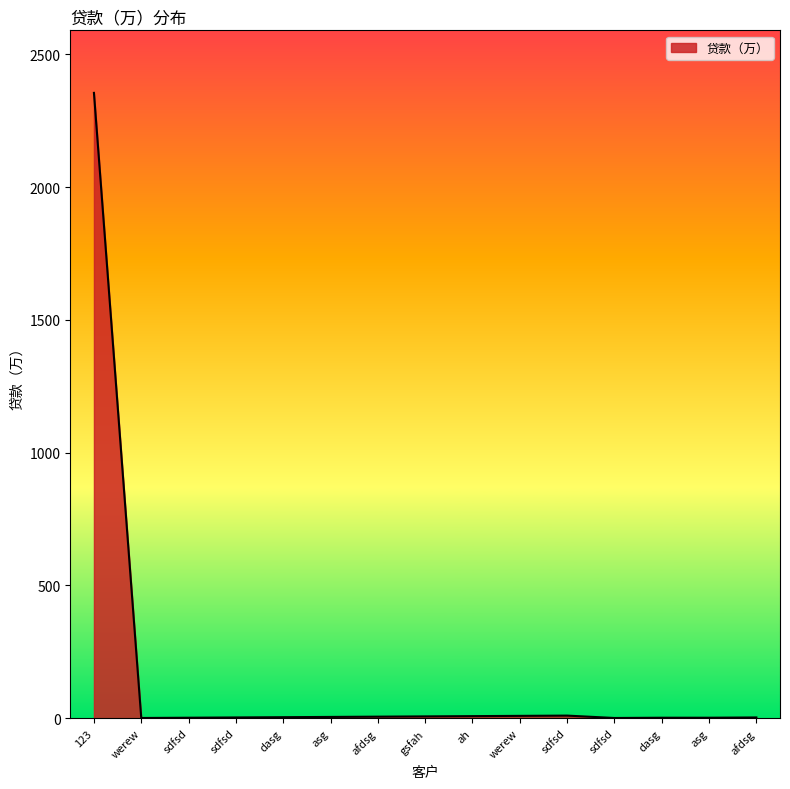

What is the difference between the second highest and minimum values?

9